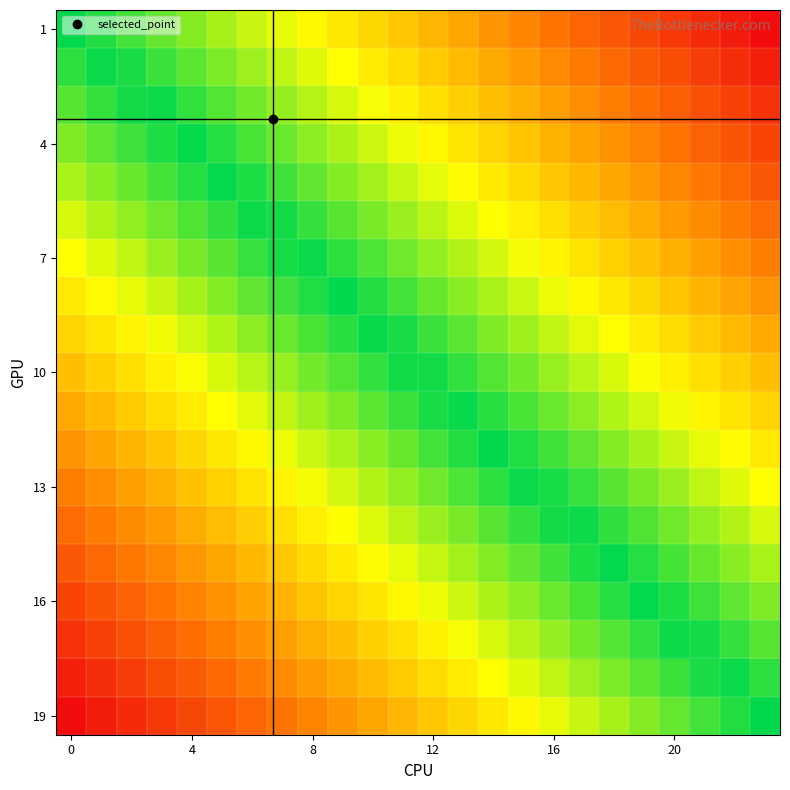

At how many categories does at least one series exceed 0?

23